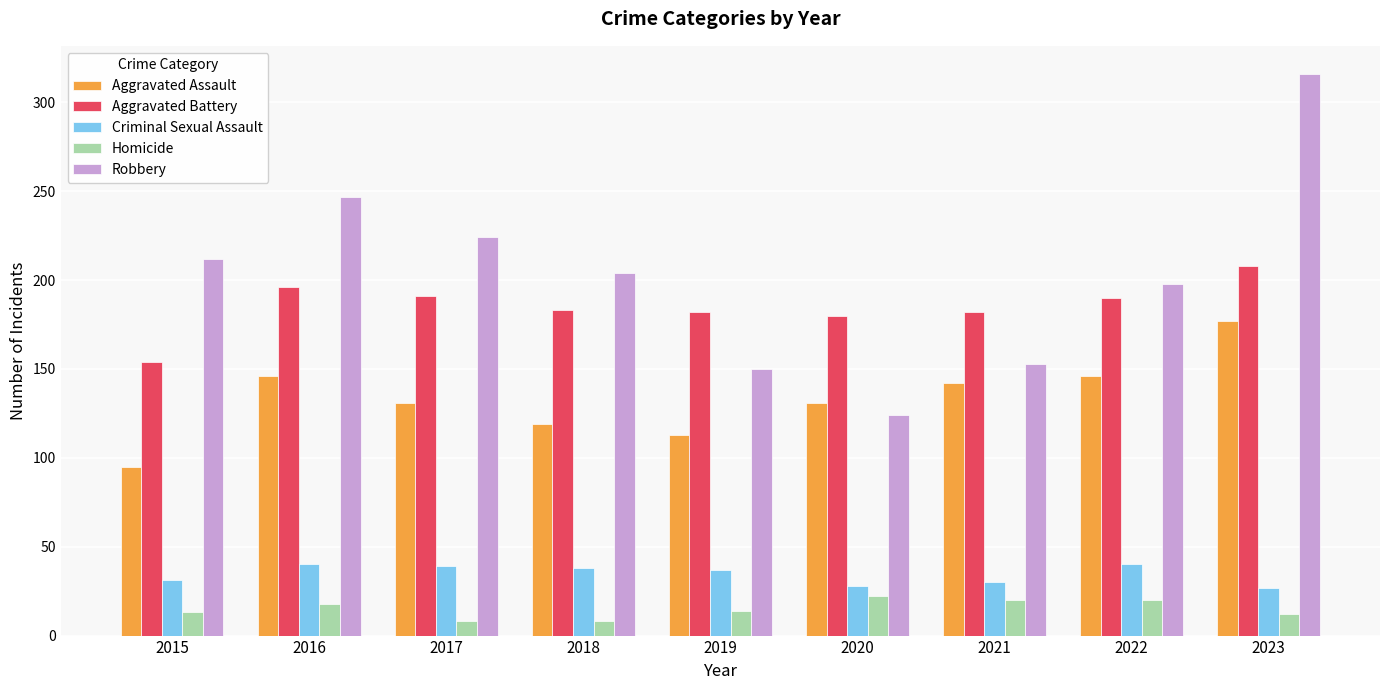

The Aggravated Battery series shows 224 at 2015. True or false?

False